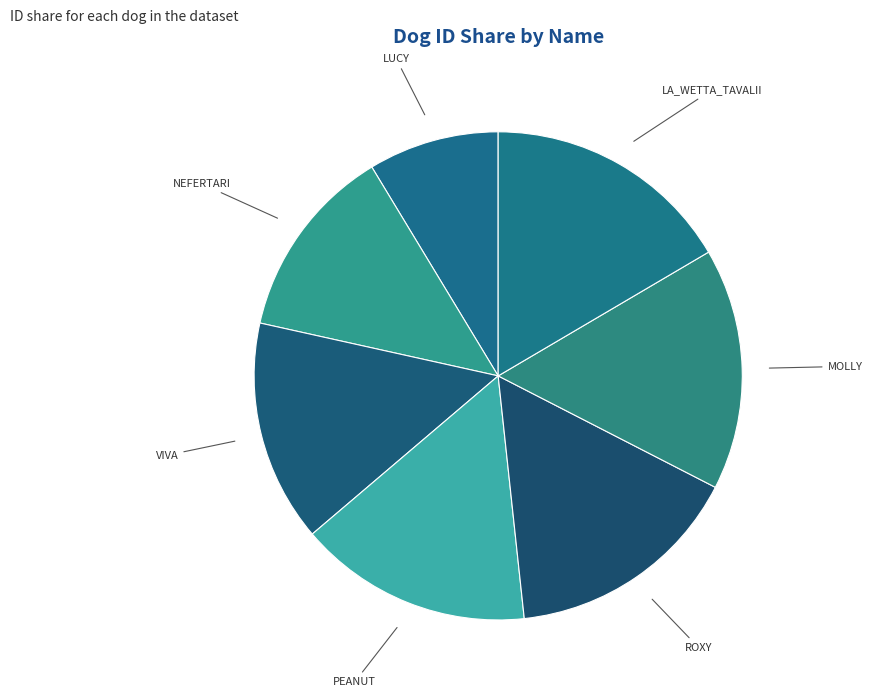

The MOLLY slice represents 7% of the pie. True or false?

False